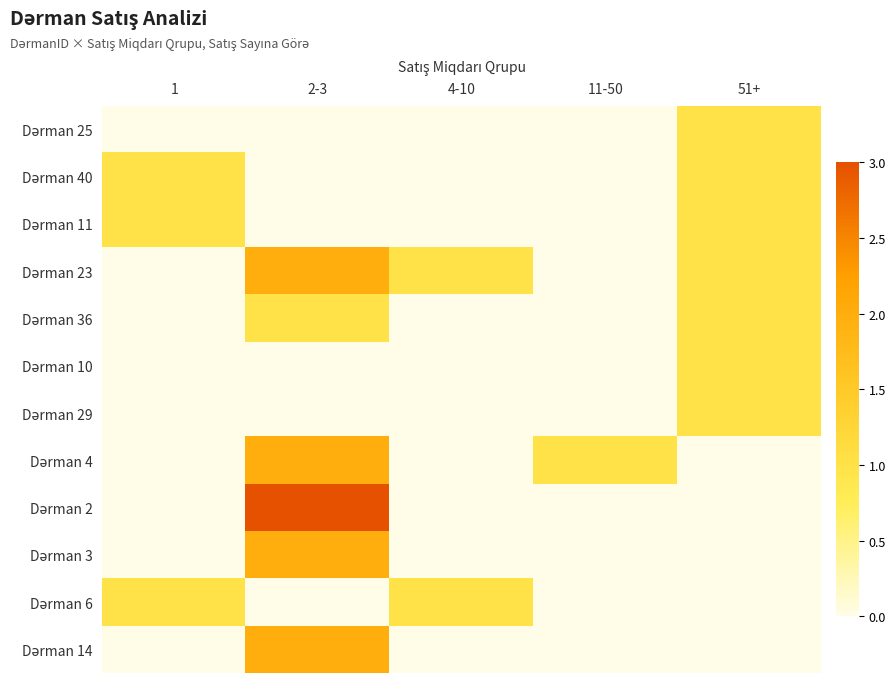

At which category is the sum across all series the highest?

2-3